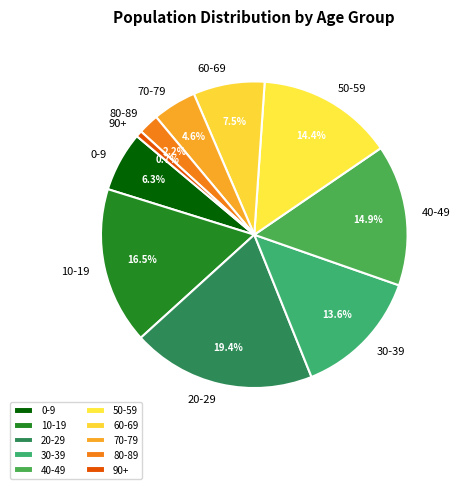

What percentage do 50-59 and 70-79 together represent?

19.0%